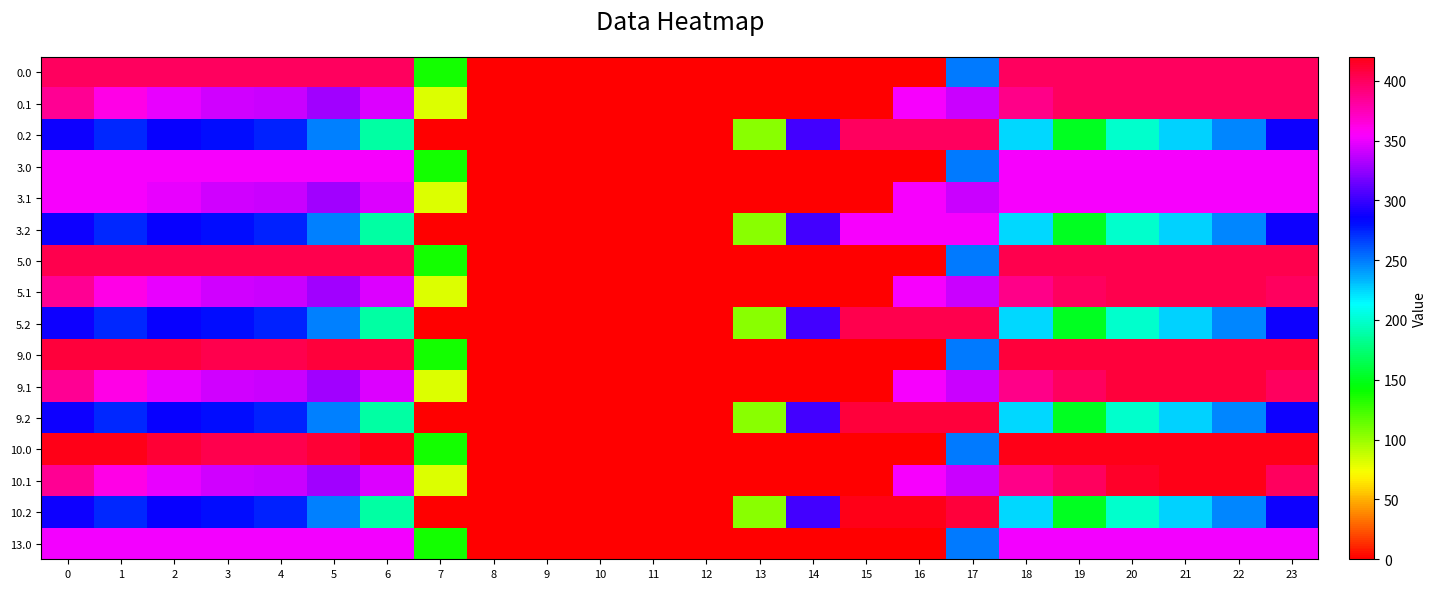

What is the maximum value shown in the chart?

420.0